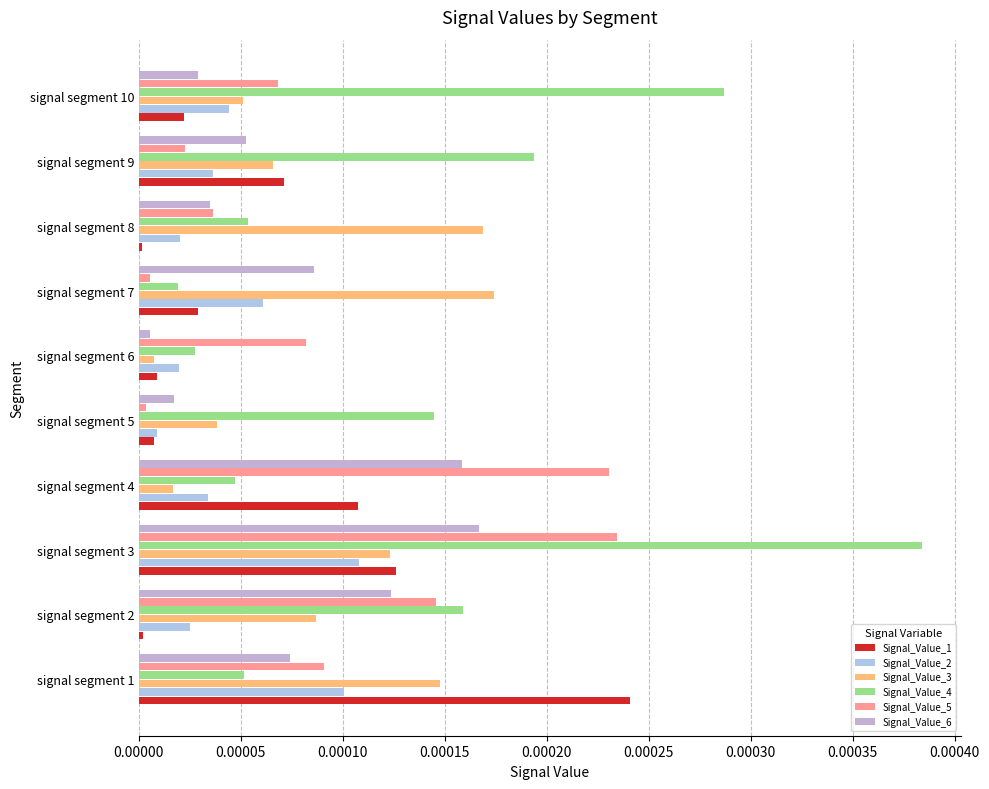

Which category has the lowest value in the Signal_Value_4 series?

signal segment 7